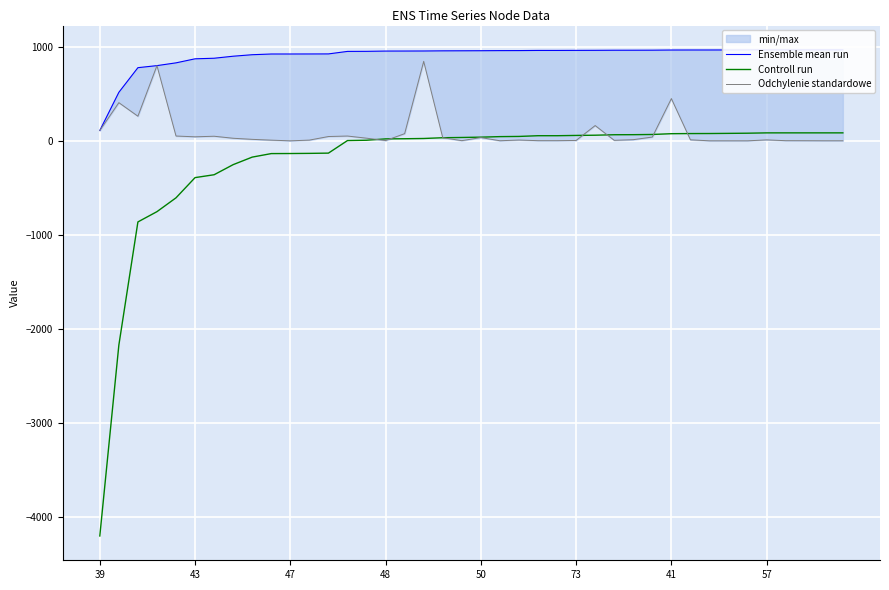

Is it true that Controll run equals 79.6 at 33?

True